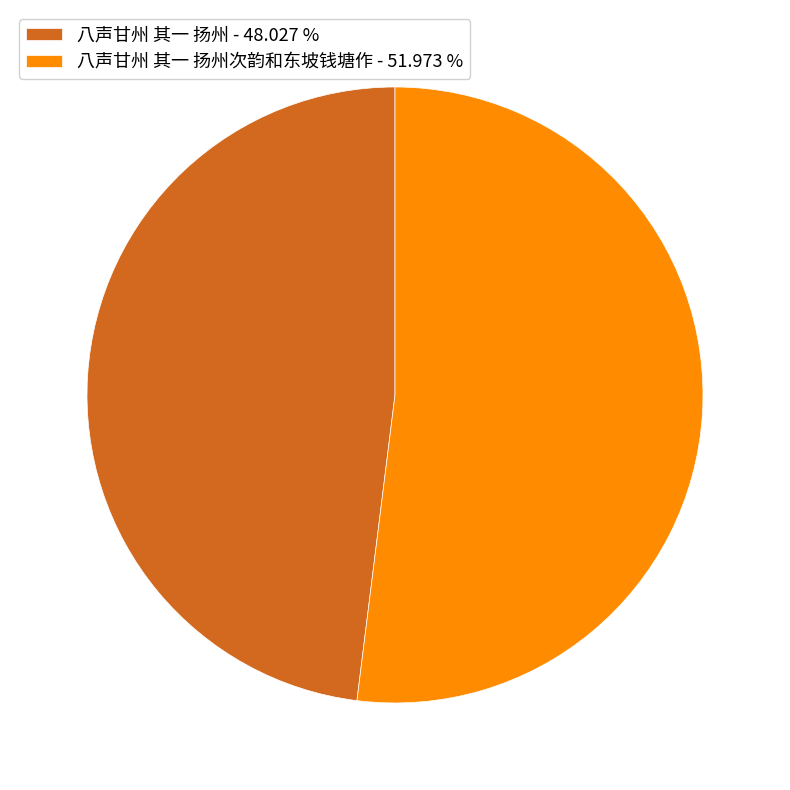

Is there a majority slice in this chart?

Yes